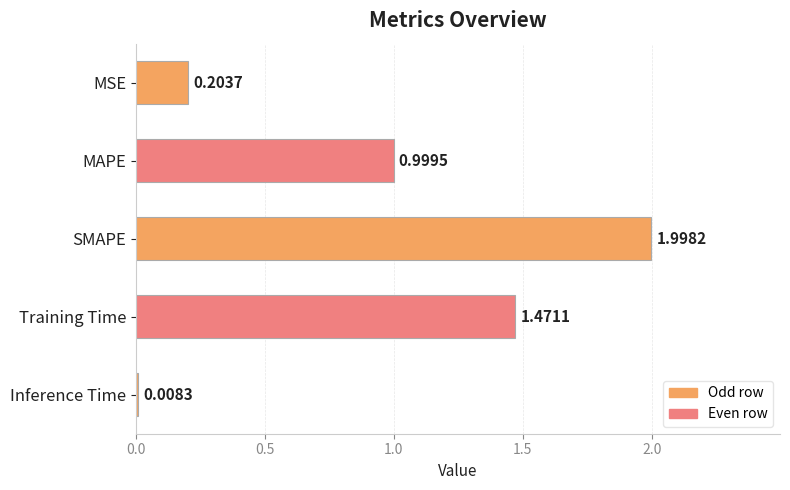

What is the difference between the values at MAPE and Training Time?

0.5